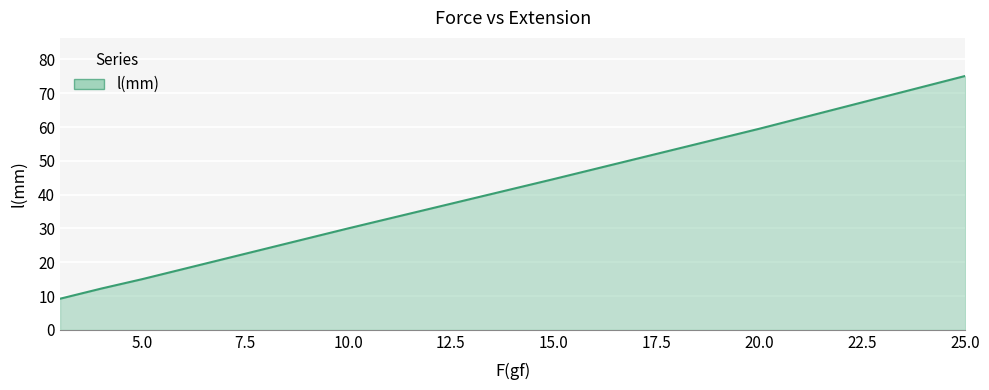

How many series are shown in this chart?

1